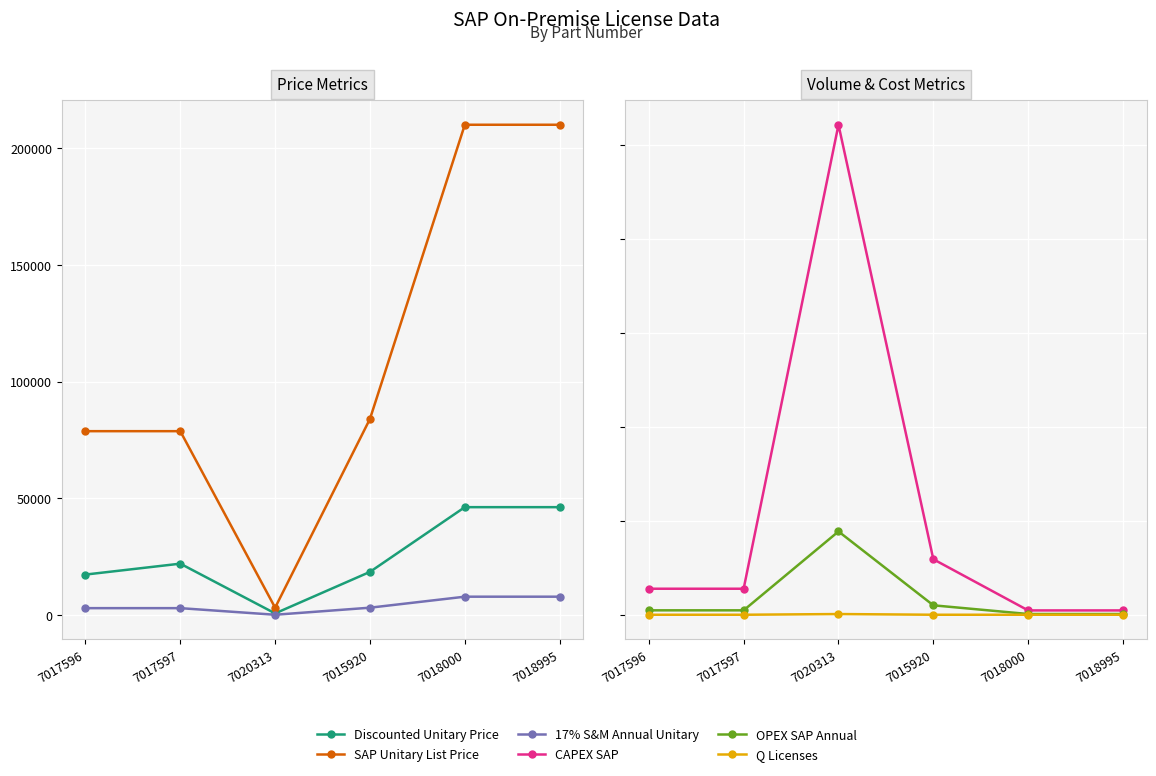

What position from the left is 7017596?

1